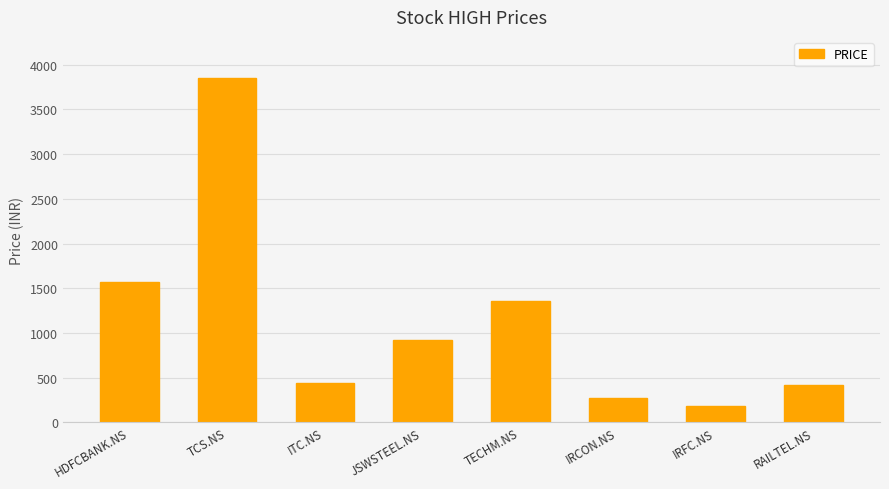

Which label corresponds to the largest value in the chart?

TCS.NS